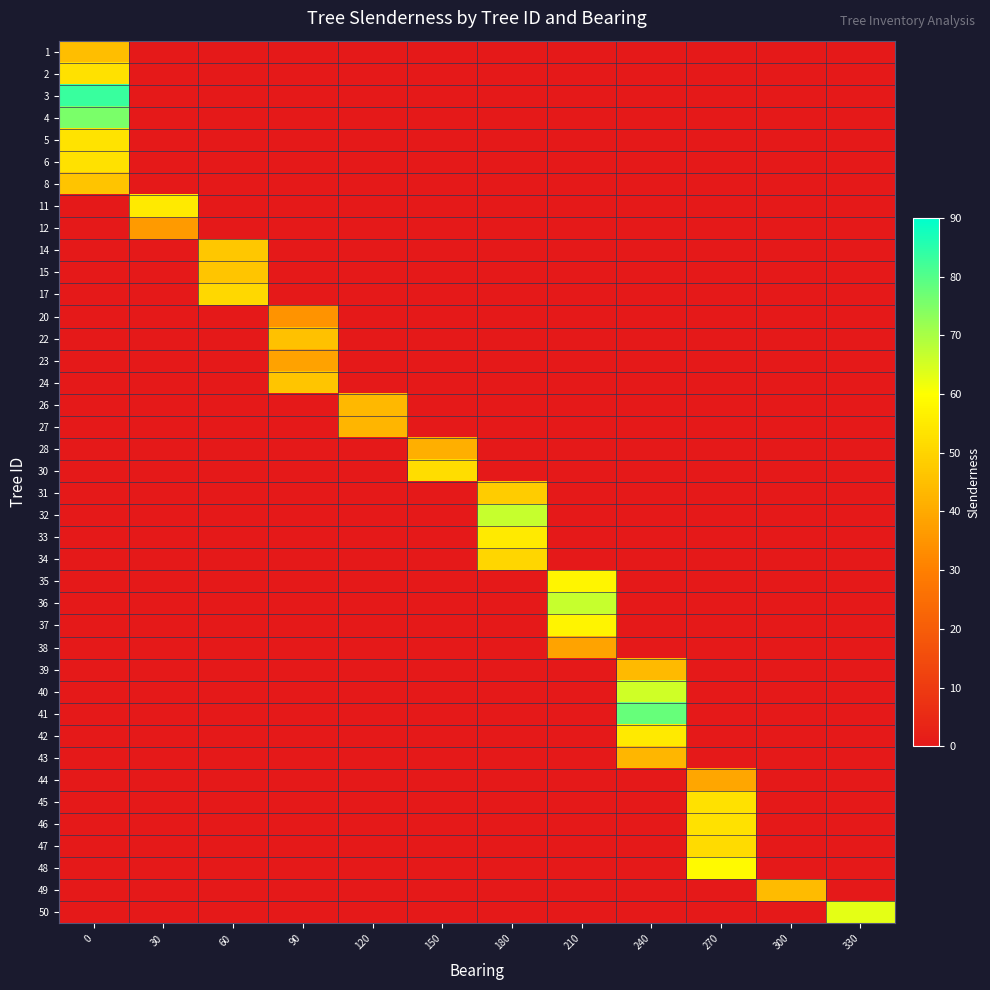

What is the difference between the highest and lowest values at 300?

44.2